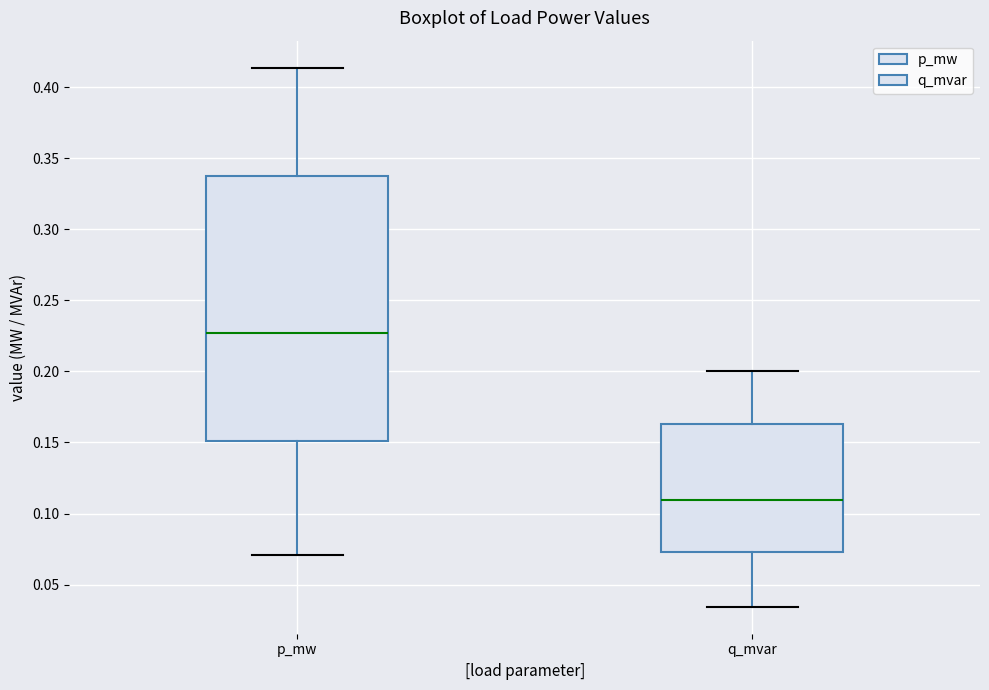

Which box is the tallest, from its lower edge to its upper edge?

p_mw